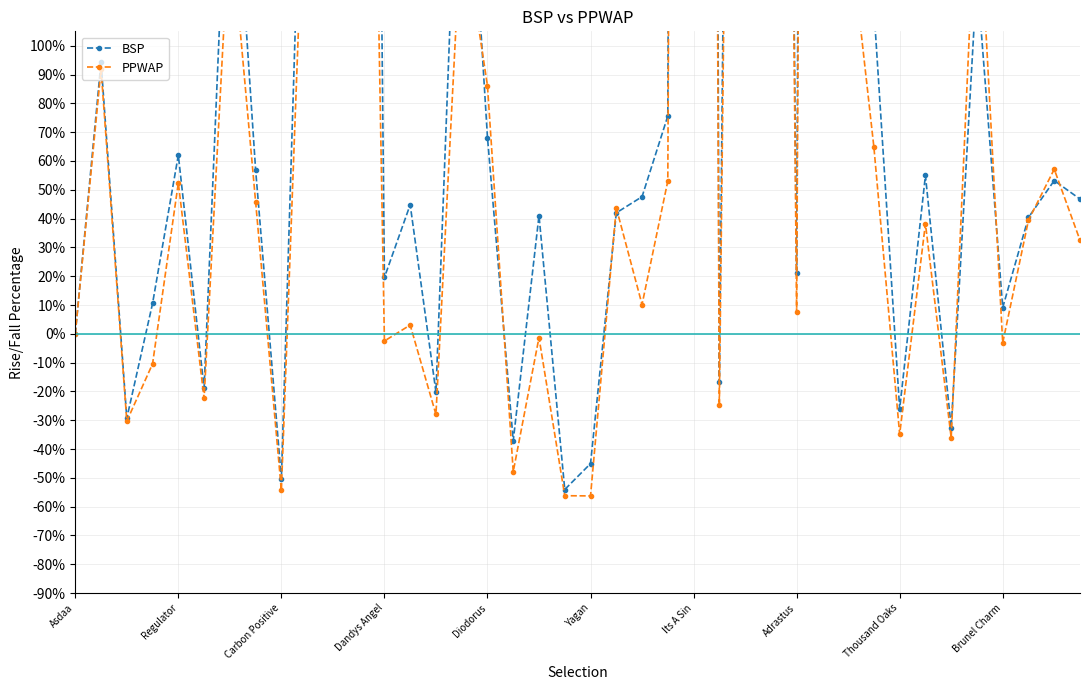

Is the value of PPWAP at Asdaa greater than the value of BSP at 13?

No